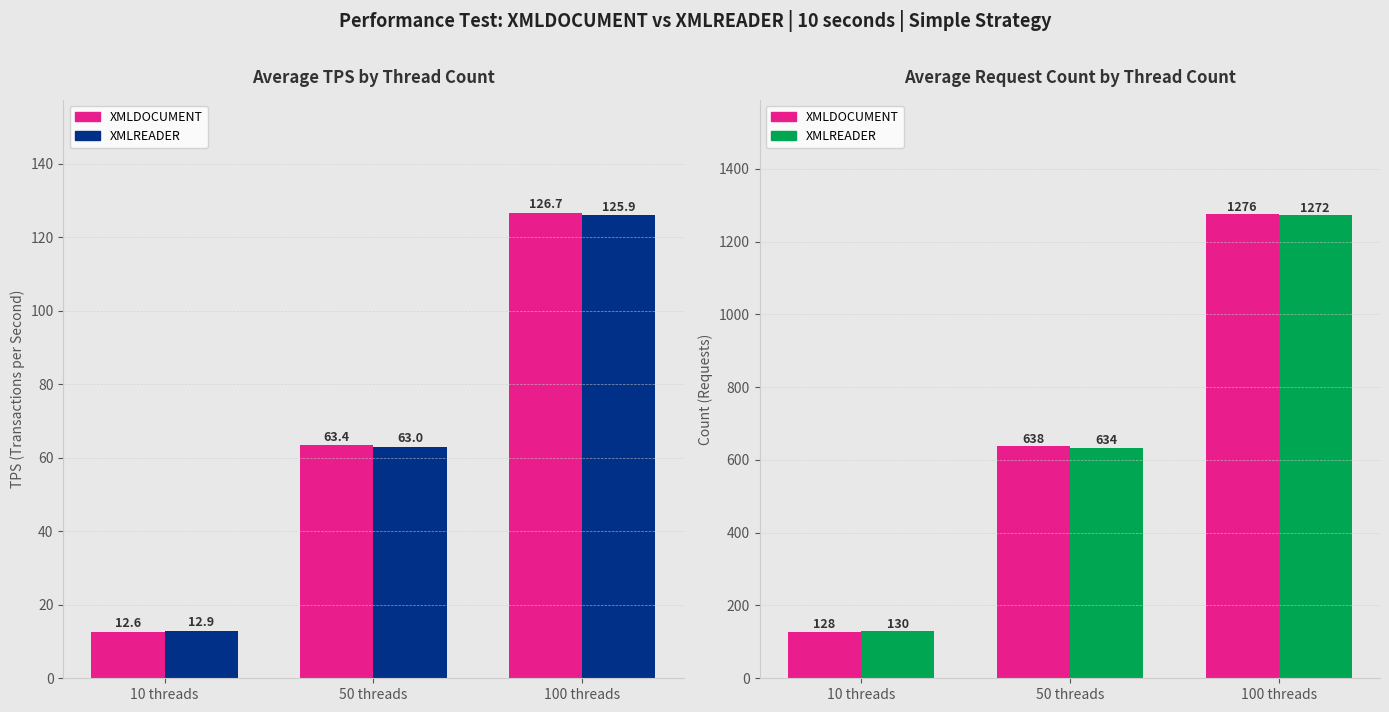

How many data points does each series have?

3